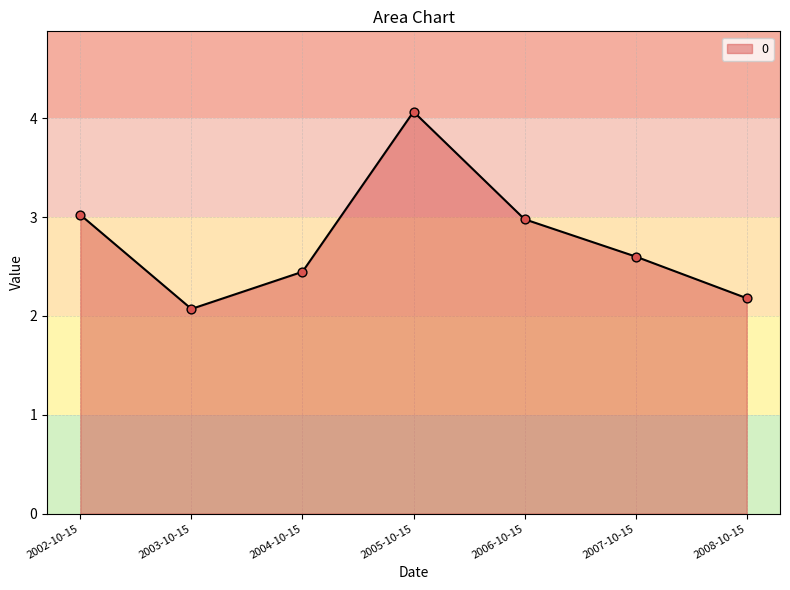

Approximately how many times larger is the value at 2006-10-15 compared to 2005-10-15?

0.7